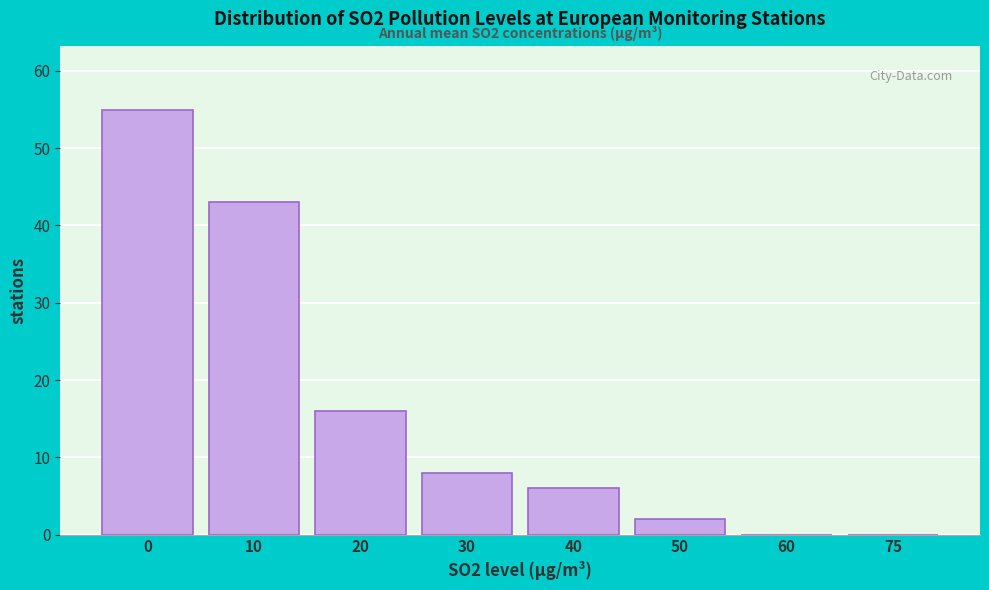

Reading left to right, transcribe all the data shown in this chart.

0=55	10=43	20=16	30=8	40=6	50=2	60=0	75=0